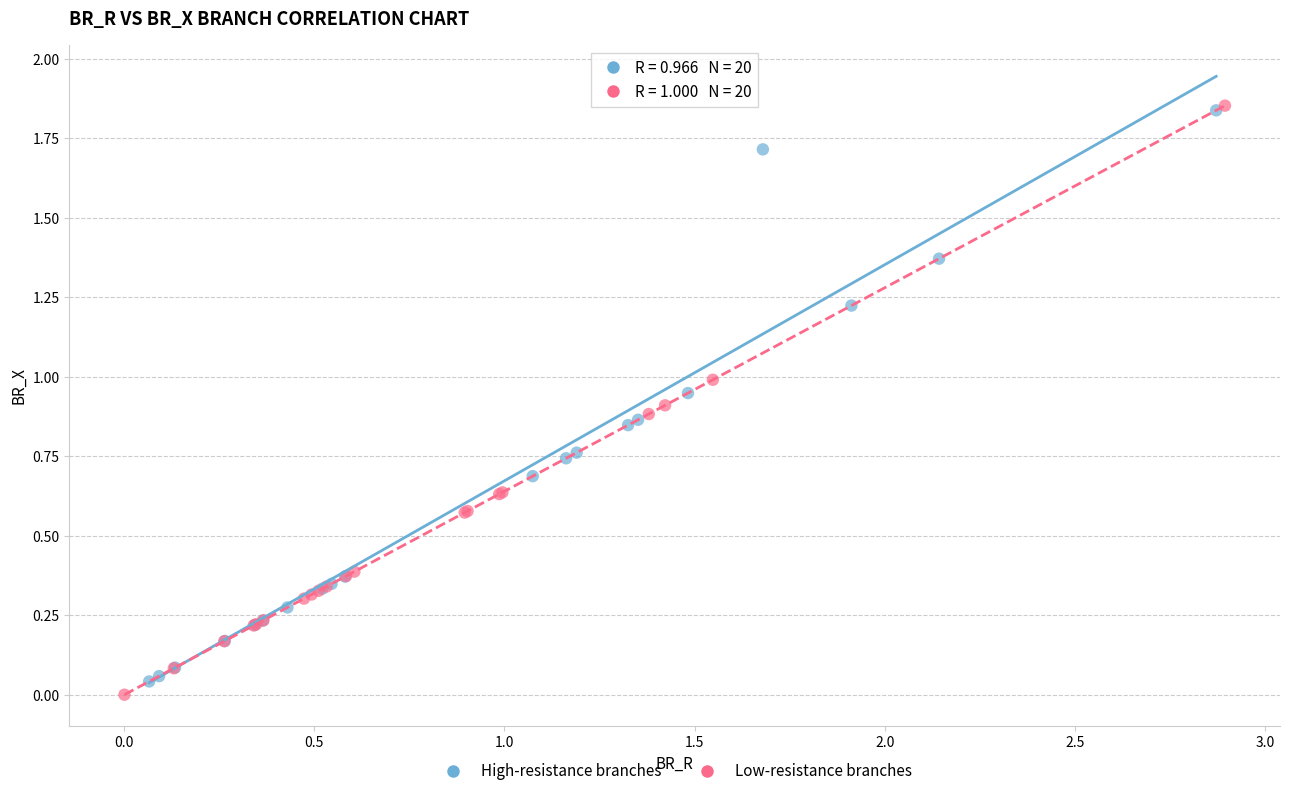

What are all the series names shown in the legend?

High-resistance branches, Low-resistance branches